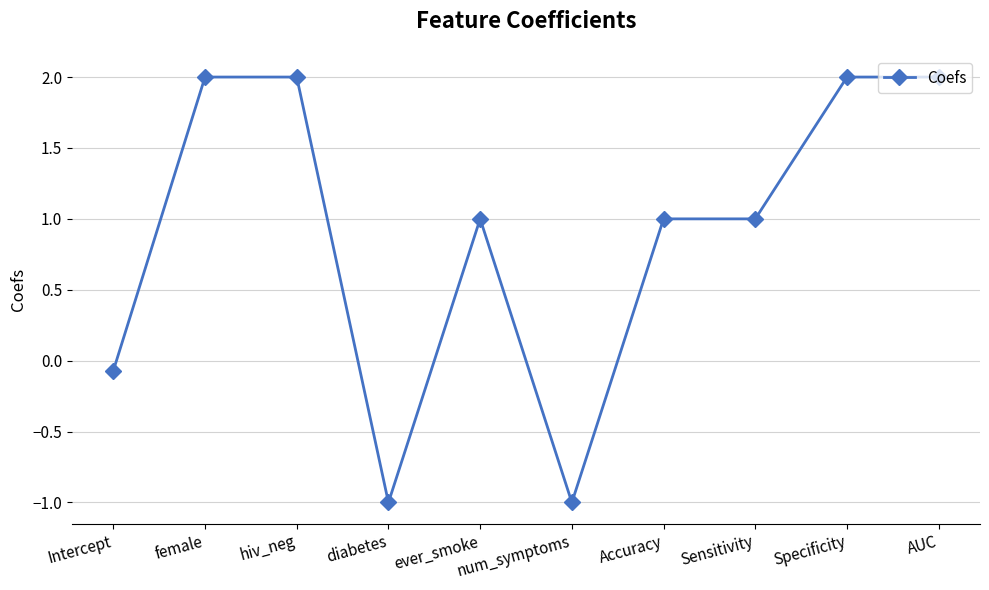

Where is the first local minimum?

diabetes